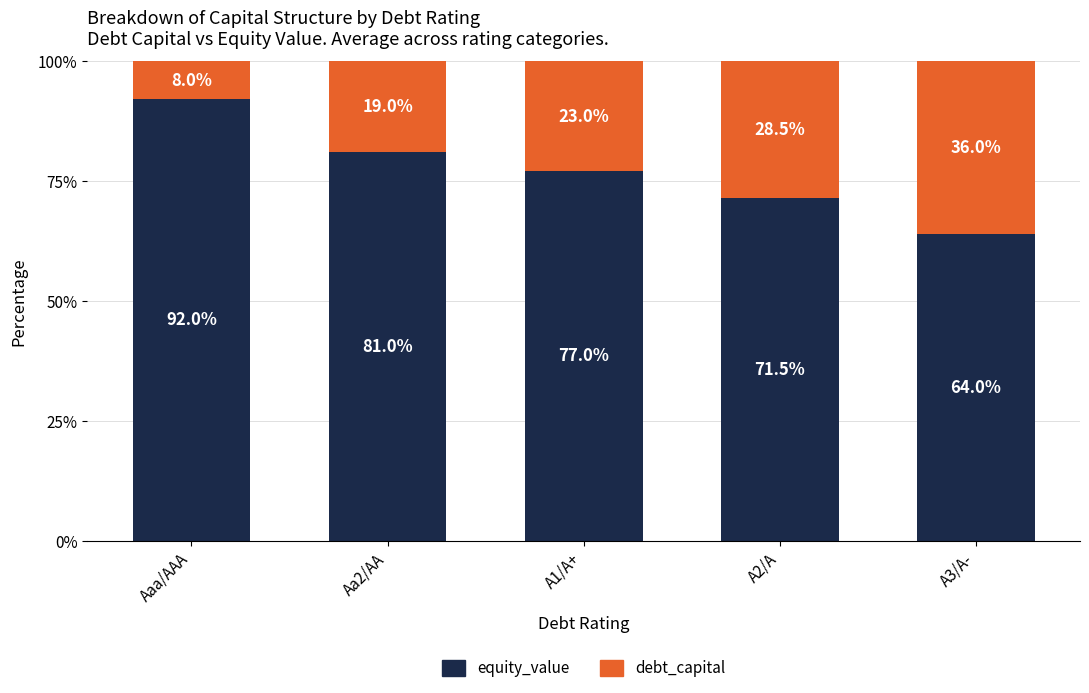

Reading right to left, what are the values for equity_value?

A3/A-=64.0	A2/A=71.5	A1/A+=77.0	Aa2/AA=81.0	Aaa/AAA=92.0